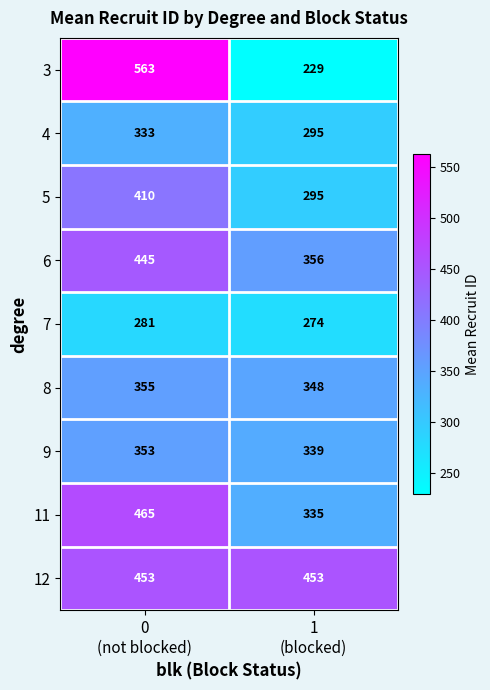

What is the minimum value shown in the chart?

229